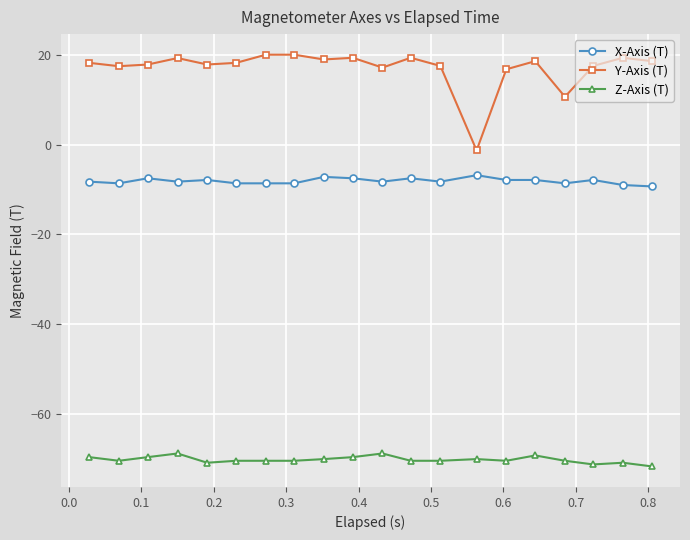

How many data points does each series have?

20